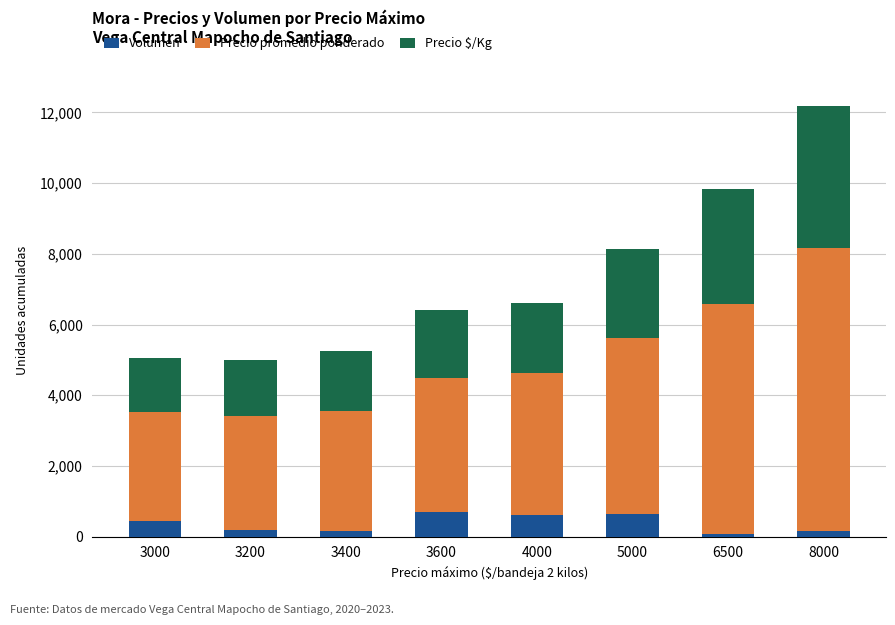

What is the difference between the maximum and minimum values in the Volumen series?

610